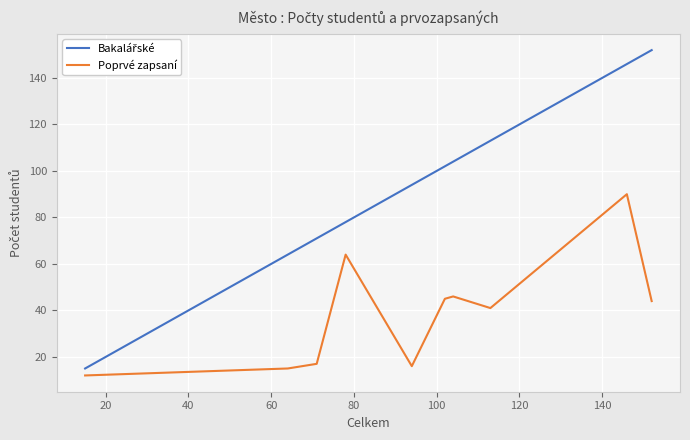

What is the value of the Poprvé zapsaní point at the 5th from the left?

16